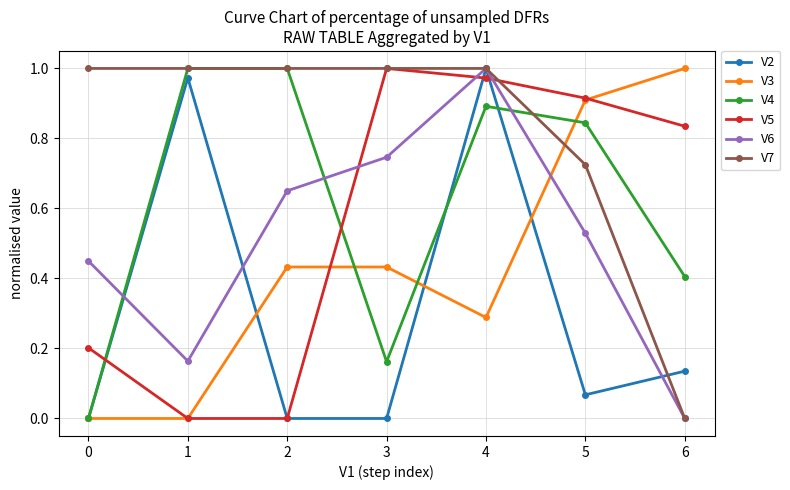

How many categories are shown in the chart?

7